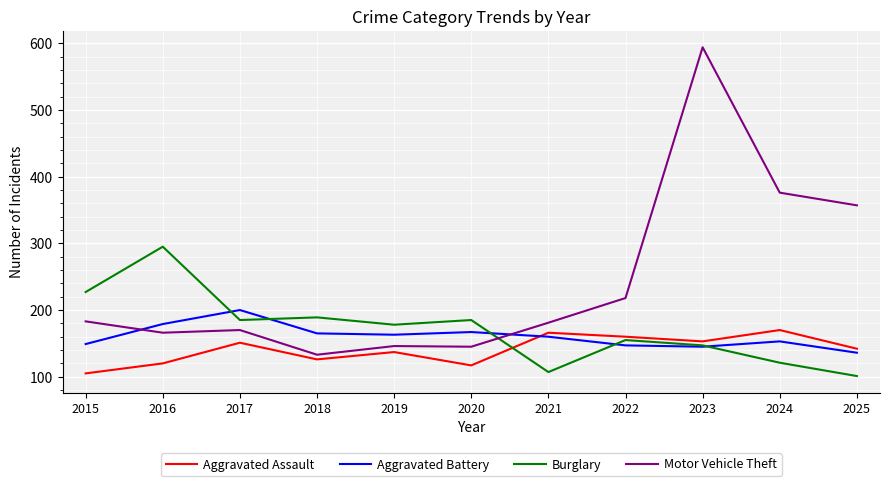

Which category has the lowest value in the Aggravated Assault series?

2015